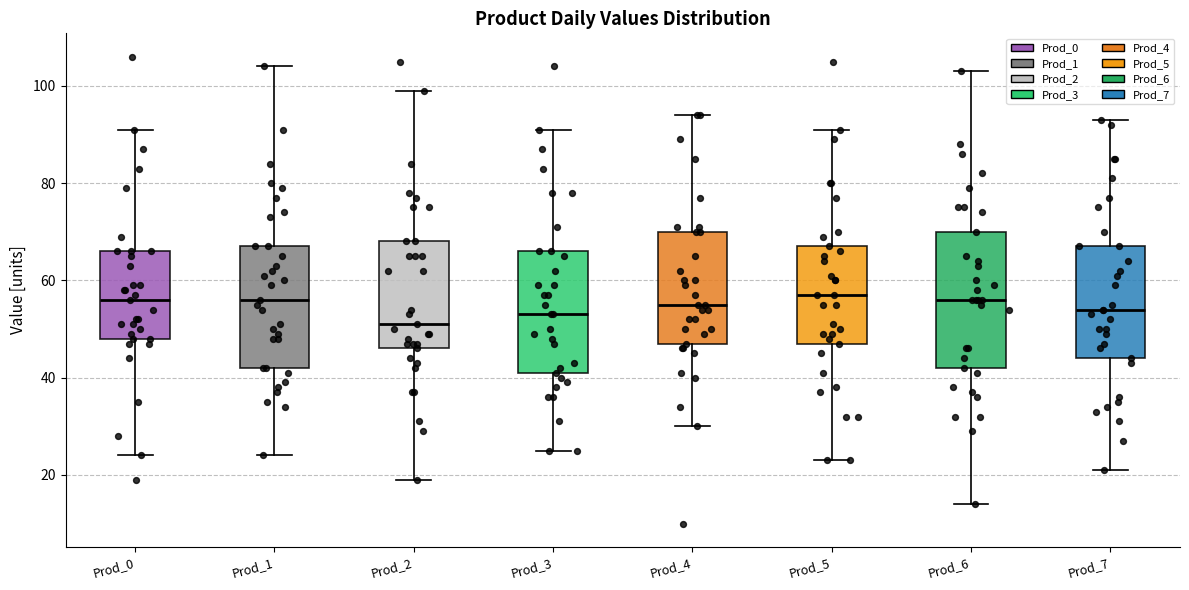

Reading left to right, transcribe this box plot: for each box, give where its median line is, the range the box spans, and where its two whiskers end, as read against the y-axis. The values are not printed on the chart, so give them approximately, as read against the axis.

Prod_0: median 56, box 48 to 66, whiskers 24 to 92
Prod_1: median 56, box 42 to 68, whiskers 24 to 104
Prod_2: median 52, box 46 to 68, whiskers 20 to 100
Prod_3: median 54, box 42 to 66, whiskers 26 to 92
Prod_4: median 56, box 48 to 70, whiskers 30 to 94
Prod_5: median 58, box 48 to 68, whiskers 24 to 92
Prod_6: median 56, box 42 to 70, whiskers 14 to 104
Prod_7: median 54, box 44 to 68, whiskers 22 to 94